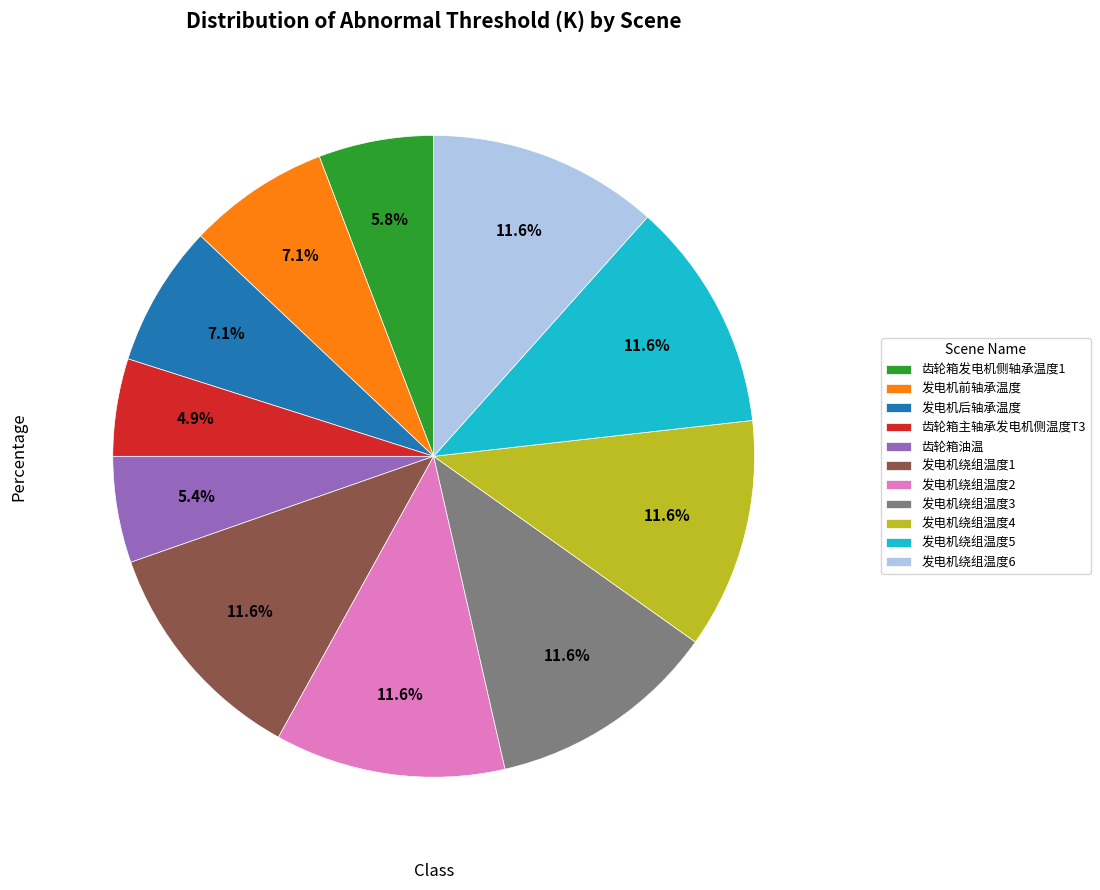

True or false: 齿轮箱主轴承发电机侧温度T3 accounts for 5% of the total.

True